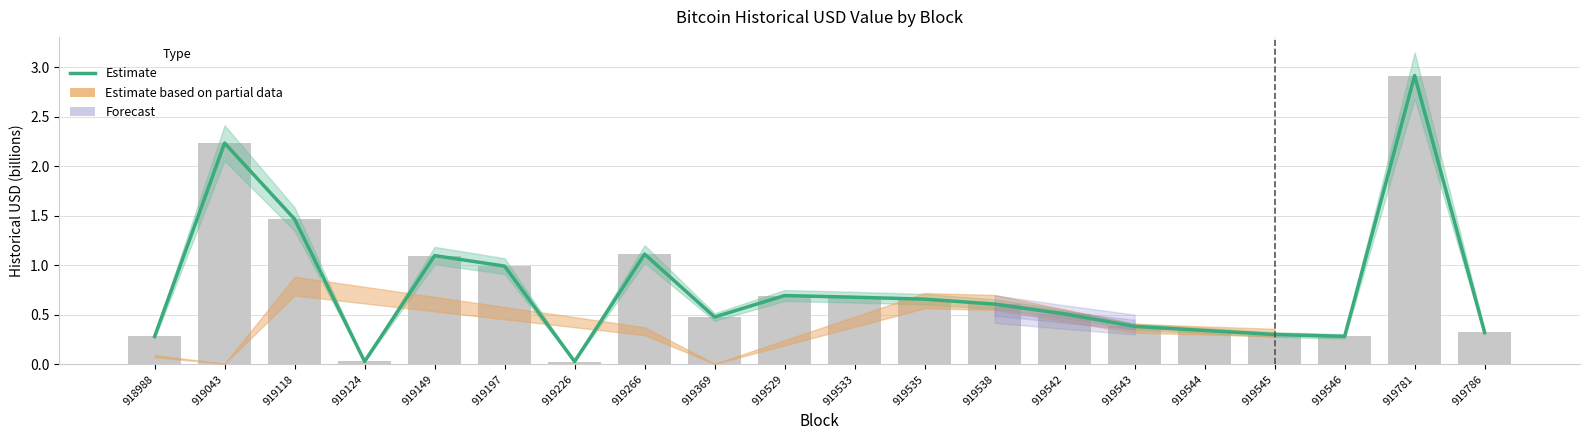

What is the approximate value at 919786?

0.3